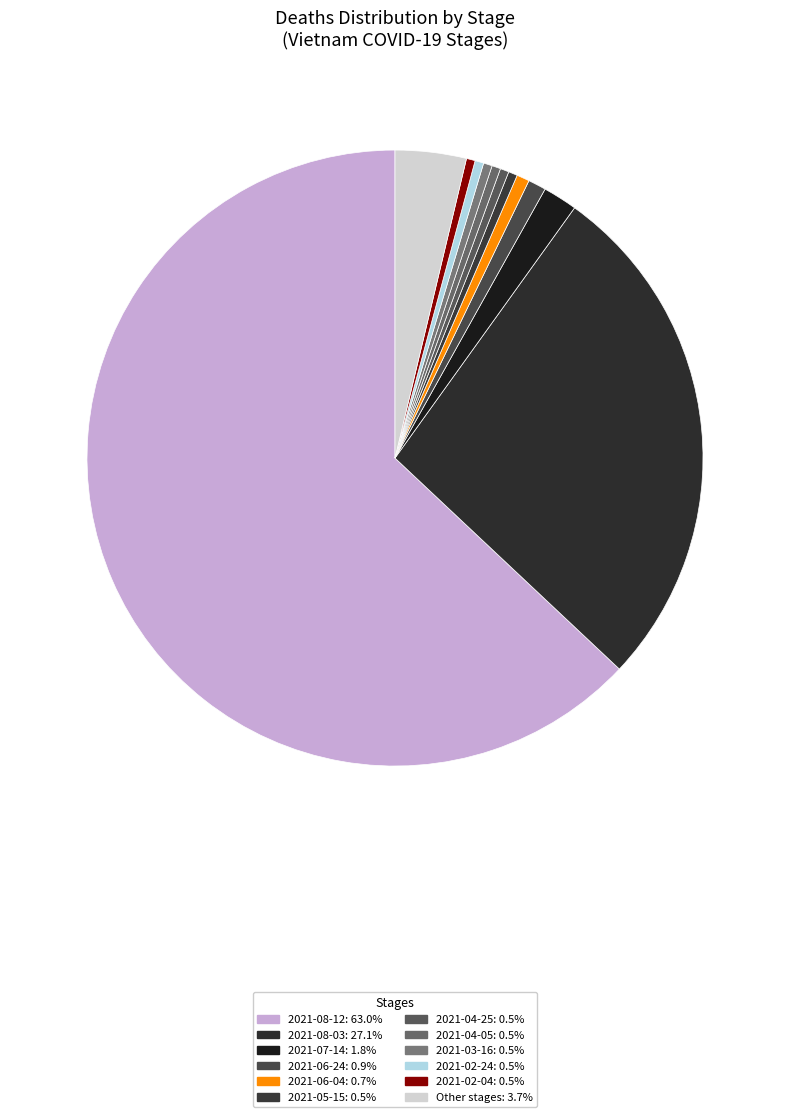

How many segments does this pie chart have?

12